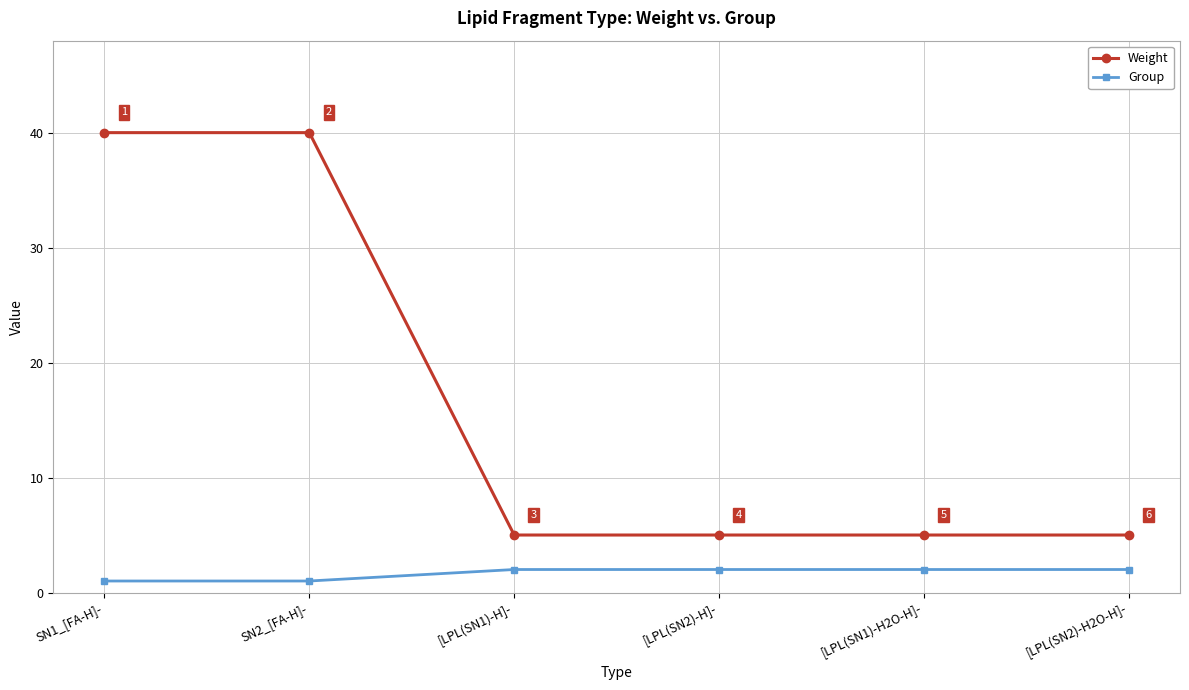

Does the chart have visible grid lines?

Yes